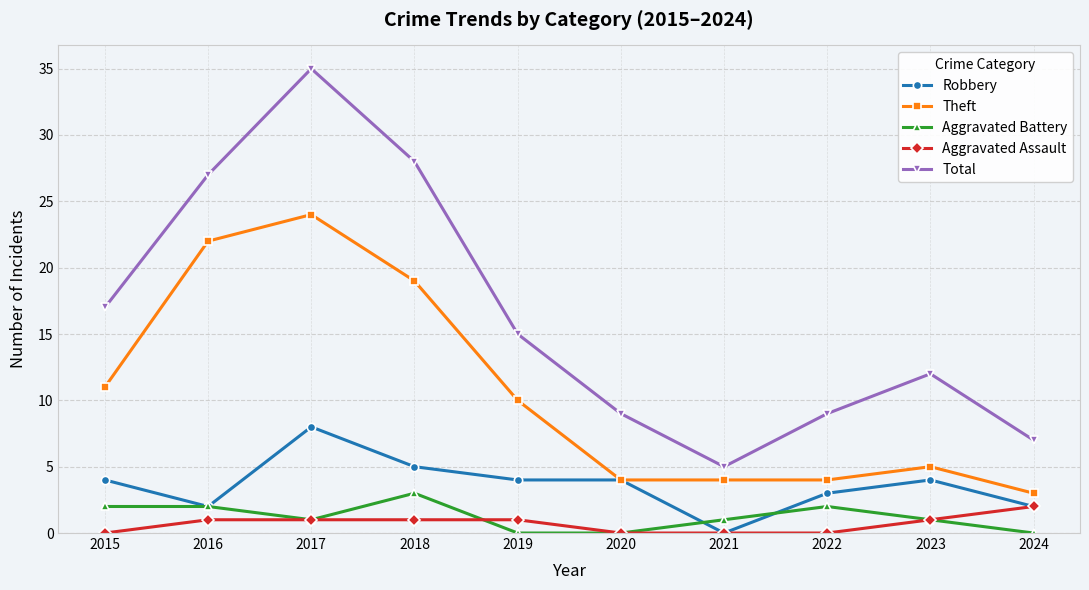

How many positive values does the Robbery series have?

9